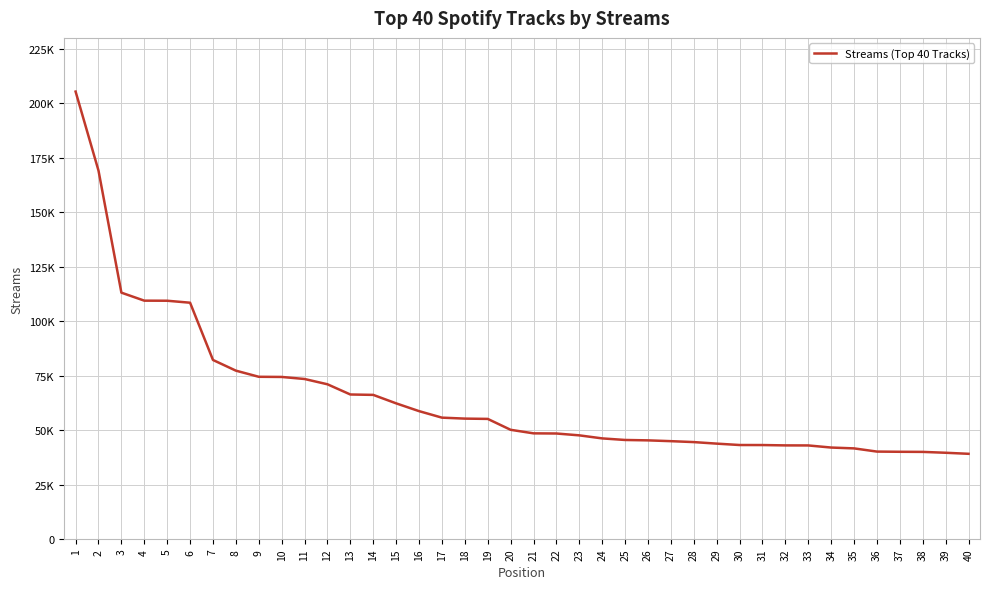

The chart shows a value of 13773 at 18. True or false?

False